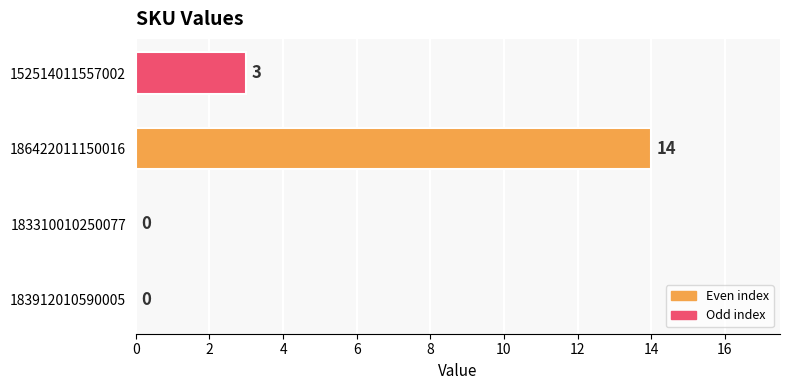

How many values are between 0 and 14?

4